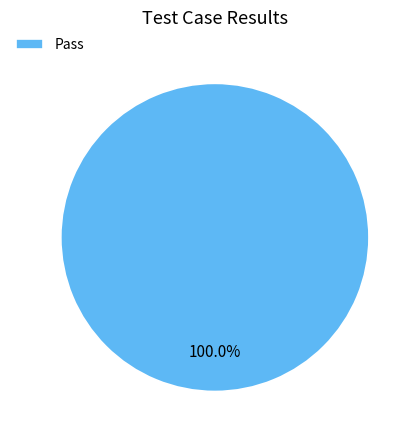

Rank the categories by value from lowest to highest.

Pass